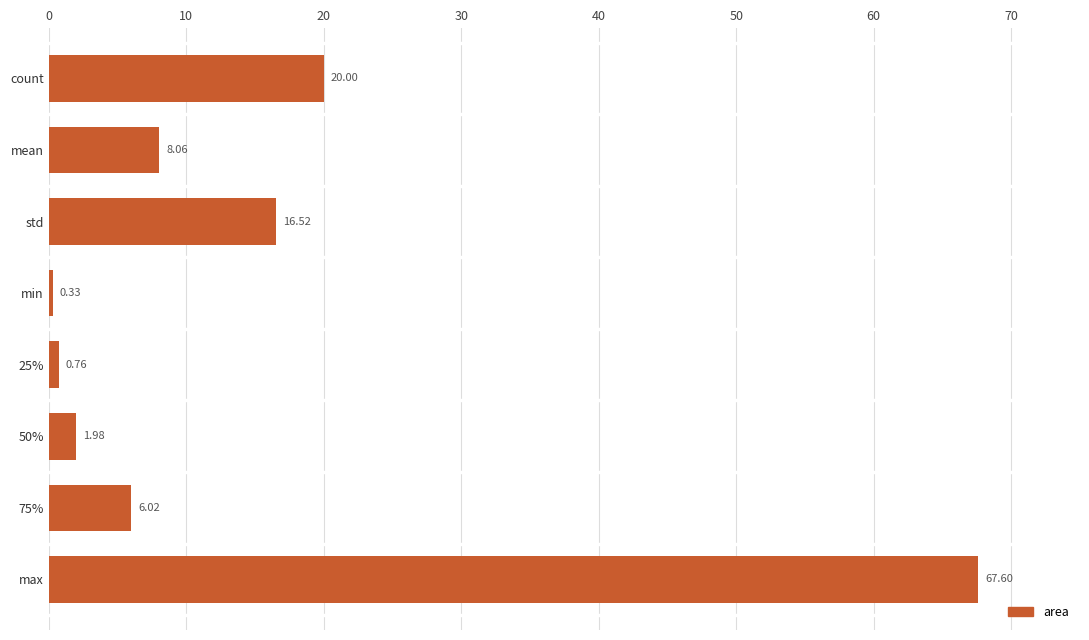

Rank the categories by value from lowest to highest.

min, 25%, 50%, 75%, mean, std, count, max